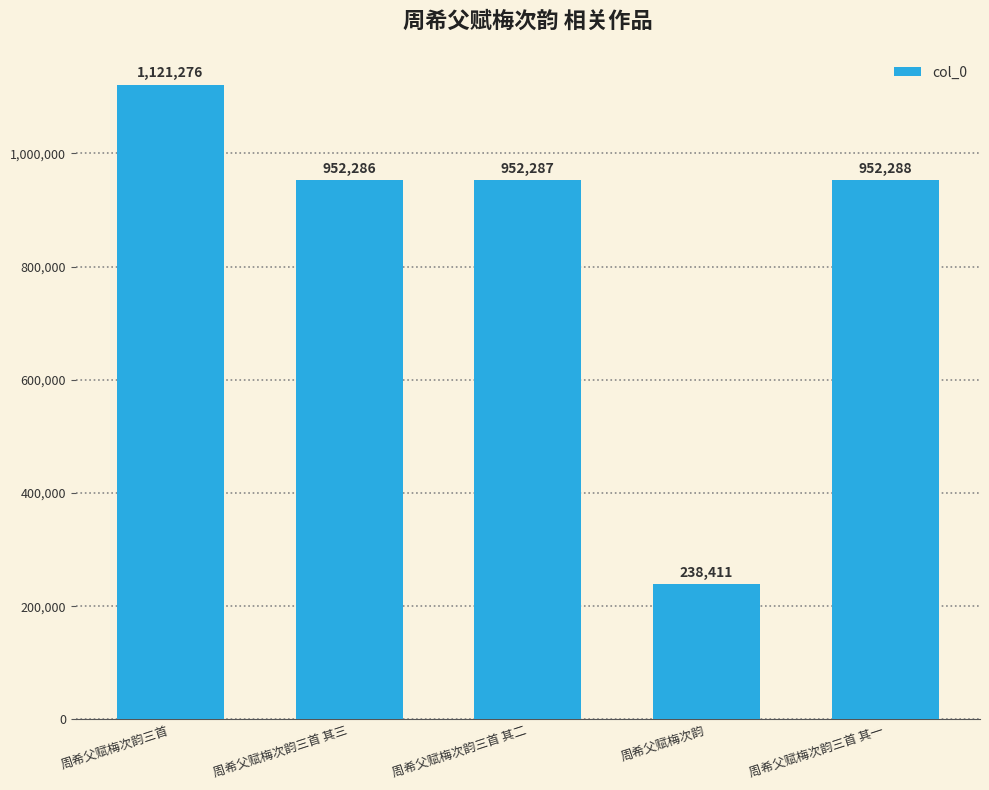

What is the value of the 1st bar from the left?

1121276